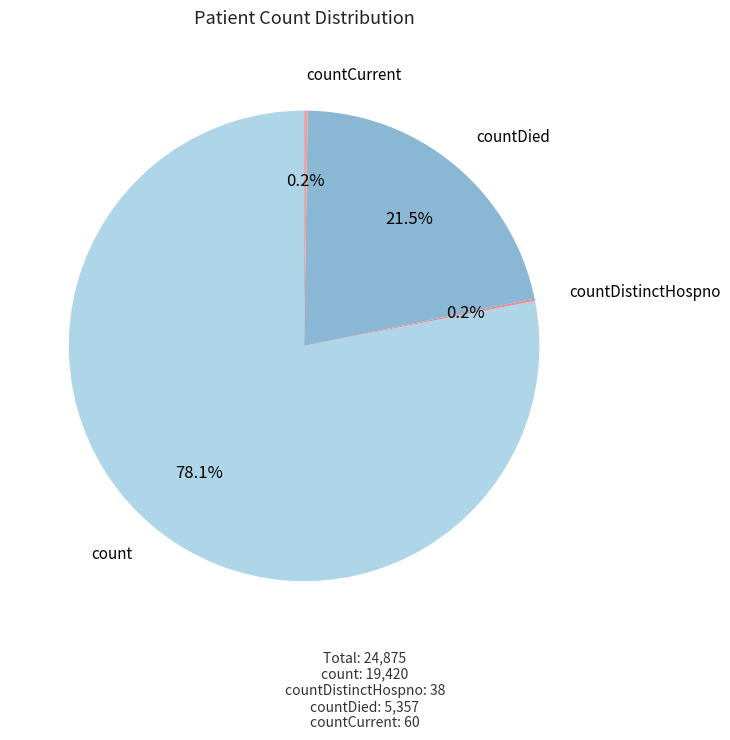

What is the largest slice in the pie chart?

count